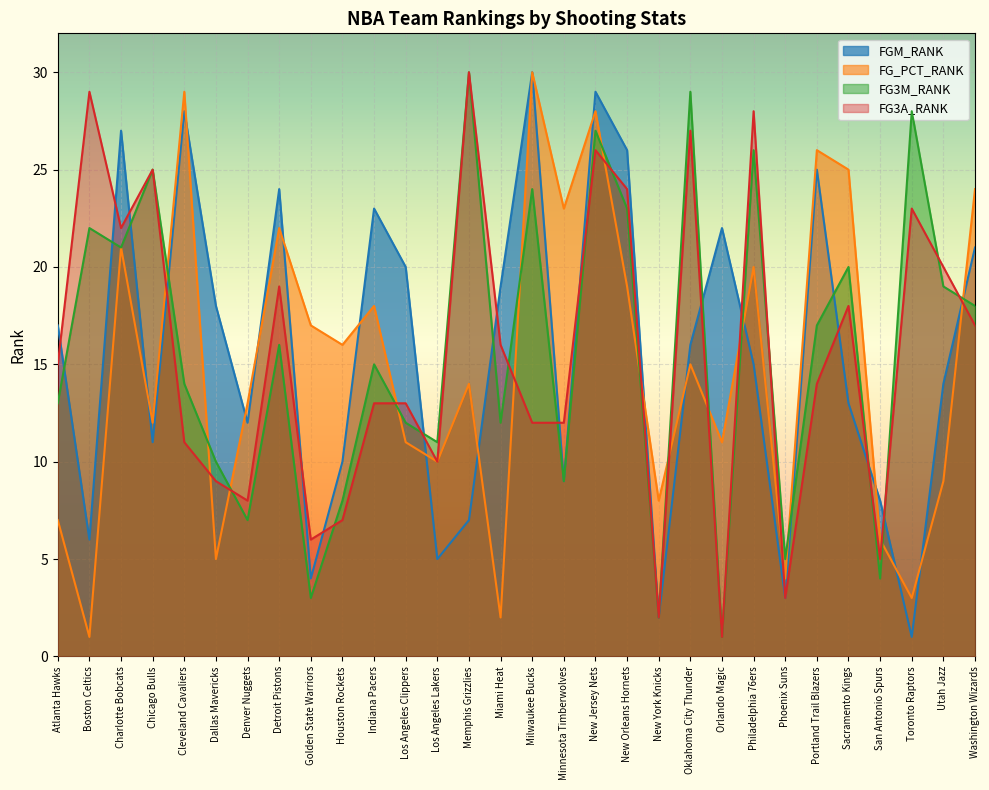

How many lines are shown in the chart?

4